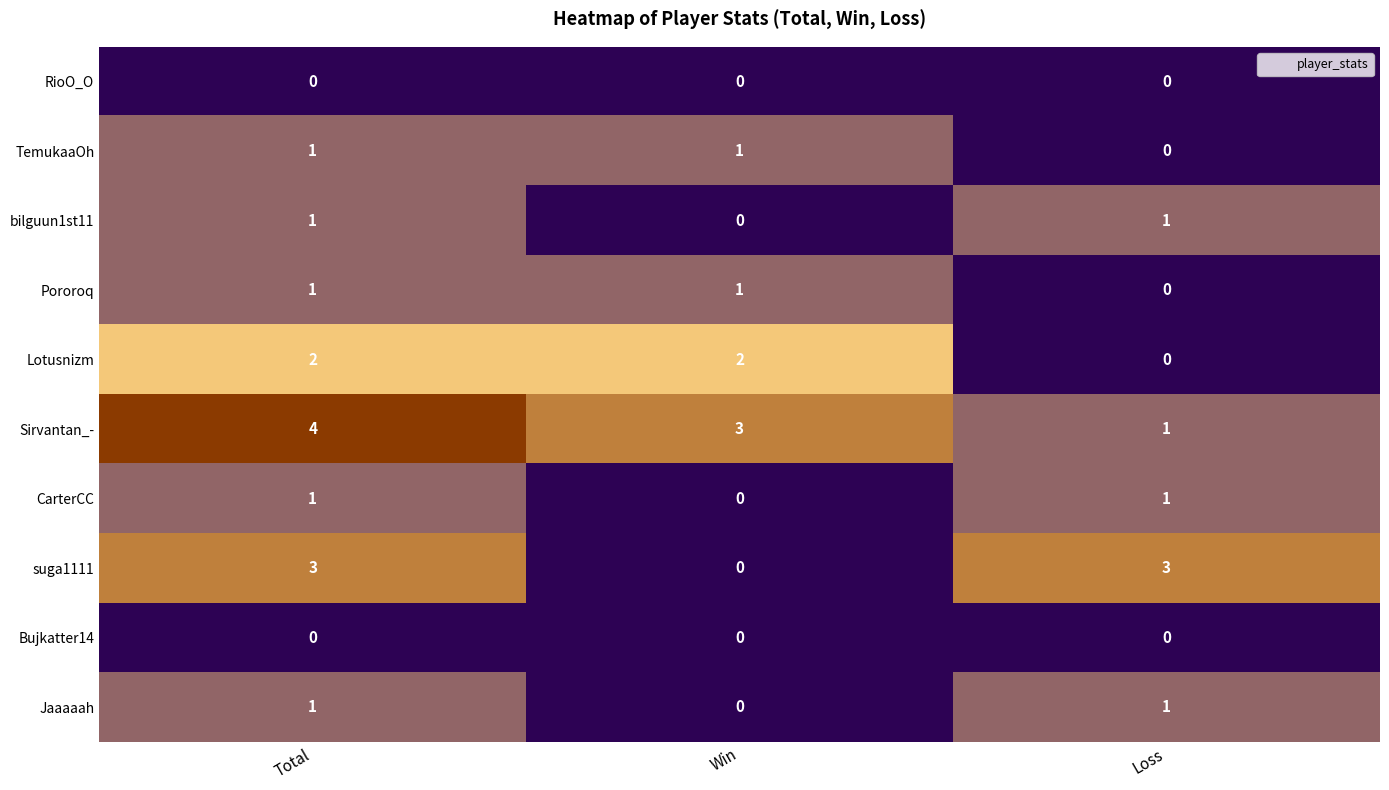

Which series has the largest total across all categories?

Sirvantan_-